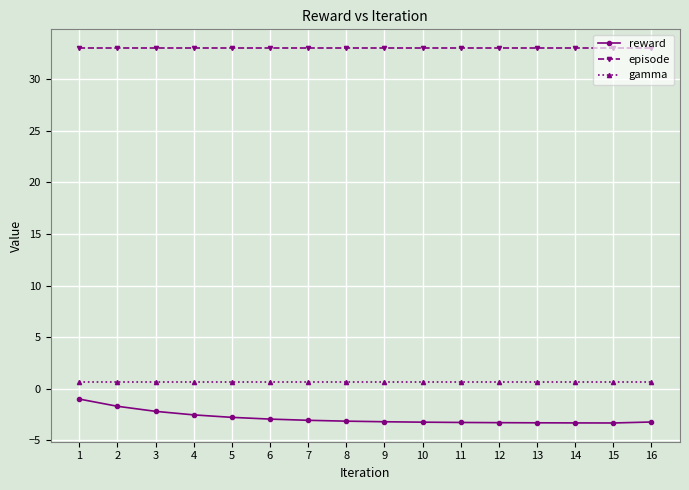

What is the difference between the highest and lowest values at 11?

36.3